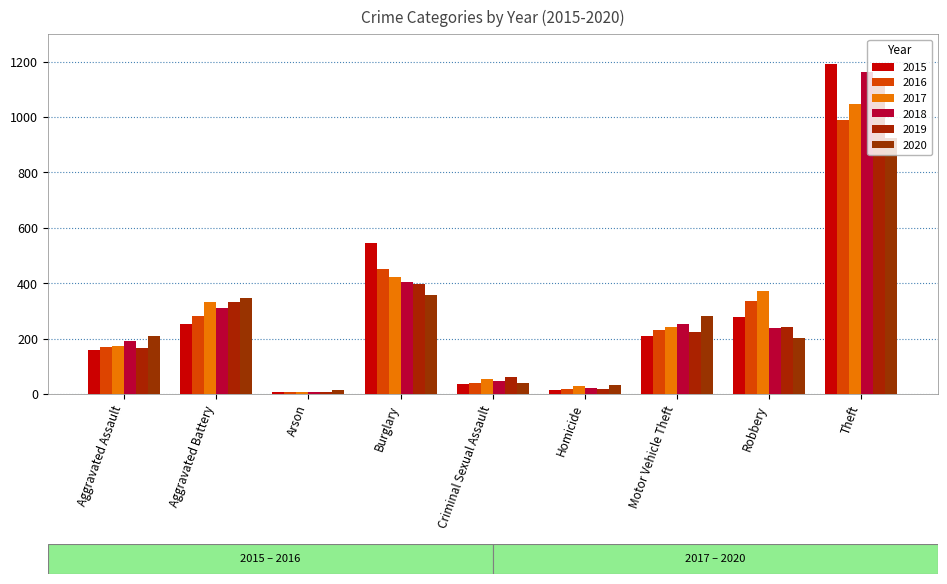

Which series has the largest total across all categories?

2015